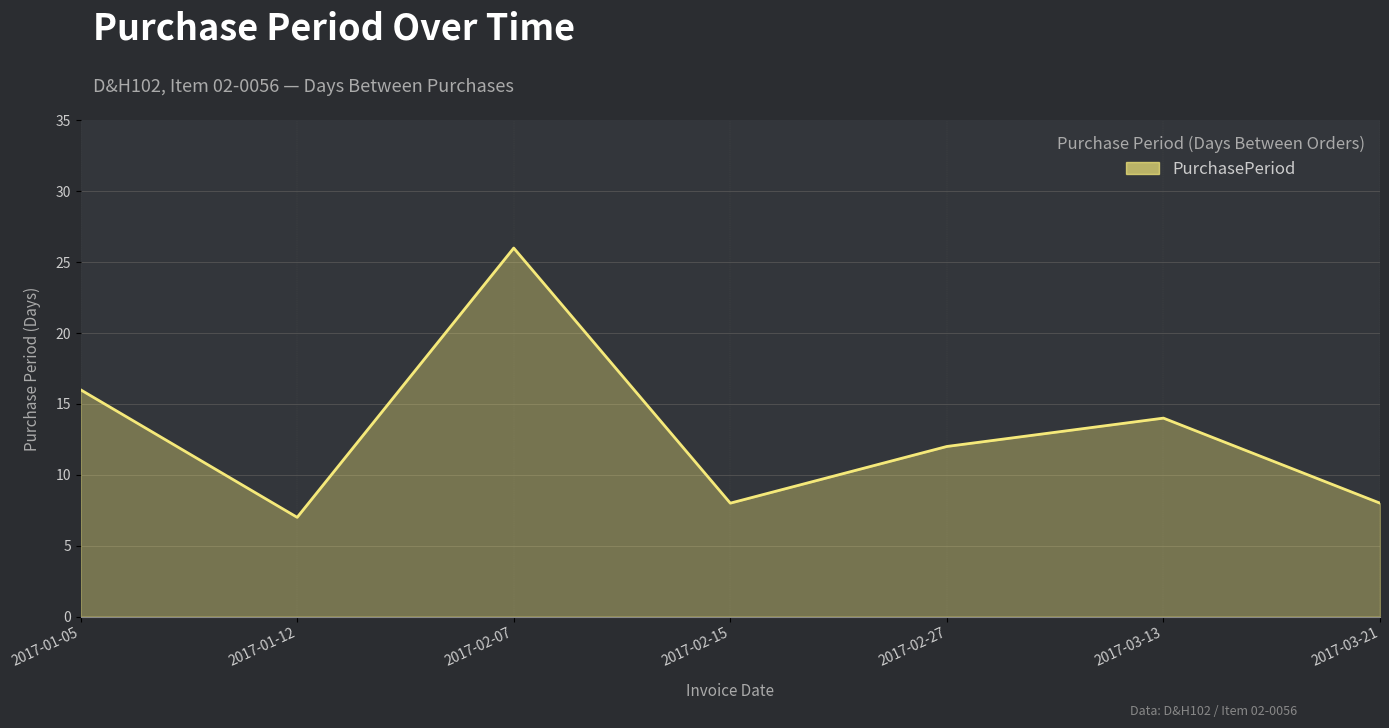

What is the ratio of the value at 2017-02-07 to the value at 2017-01-12?

3.7